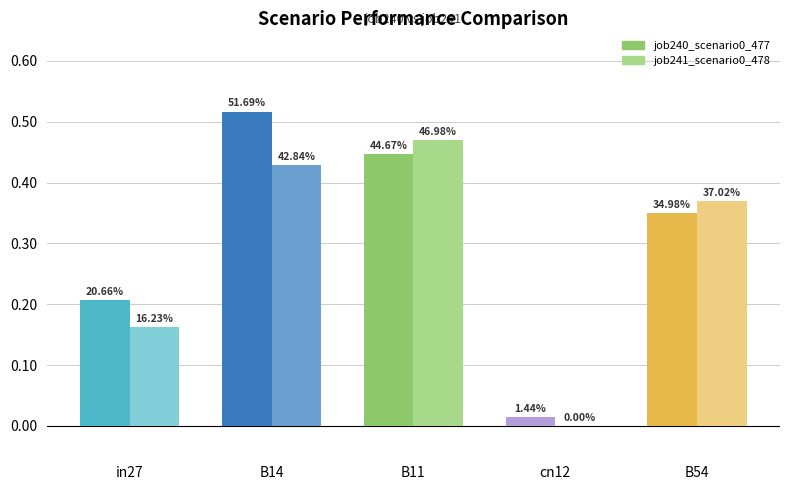

What is the value of the job240_scenario0_477 bar at the 1st from the left?

0.2